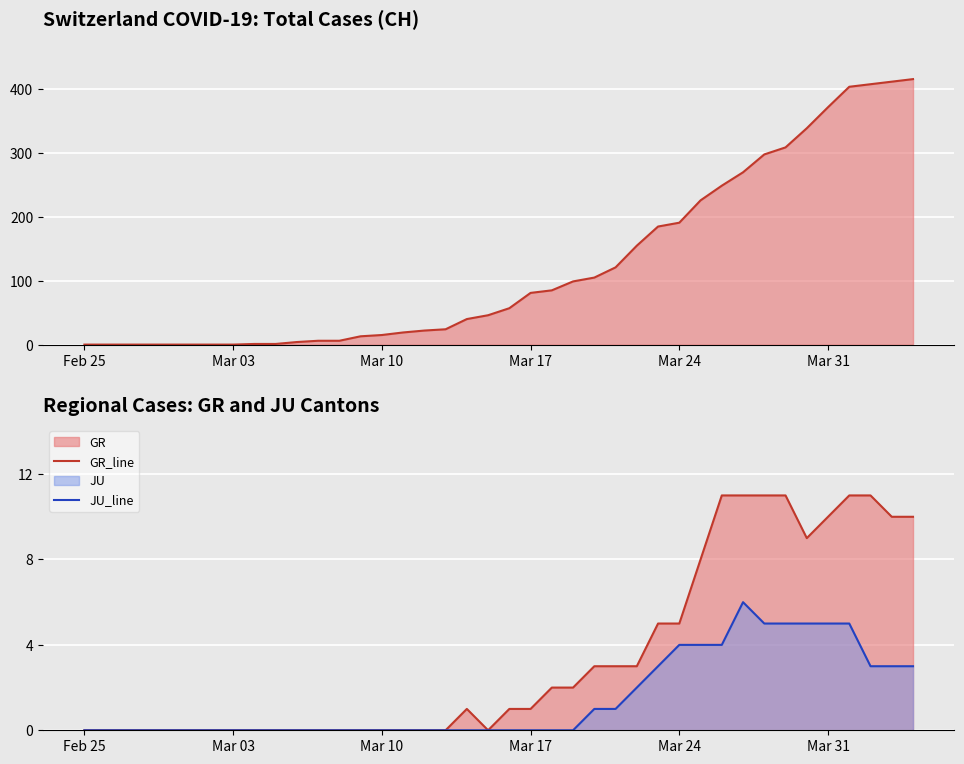

Which series has the widest spread of values?

CH_line